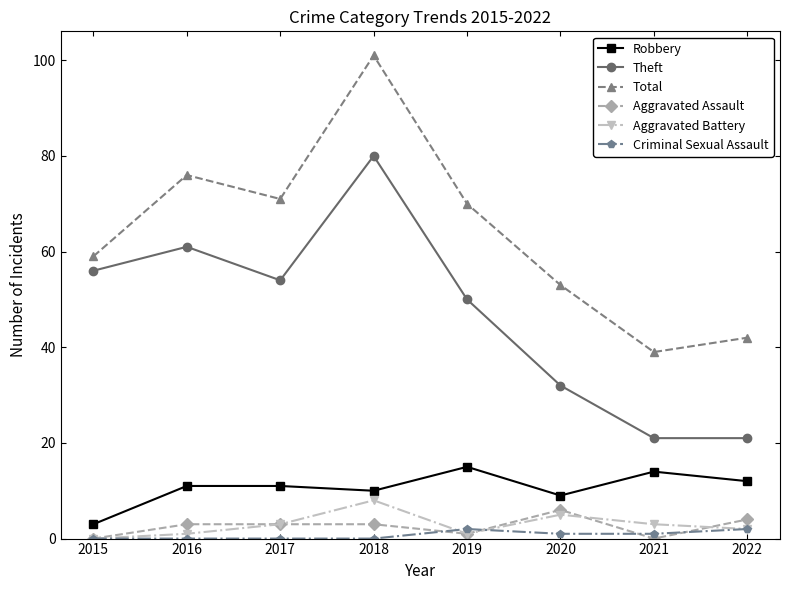

Which series has the widest spread of values?

Total